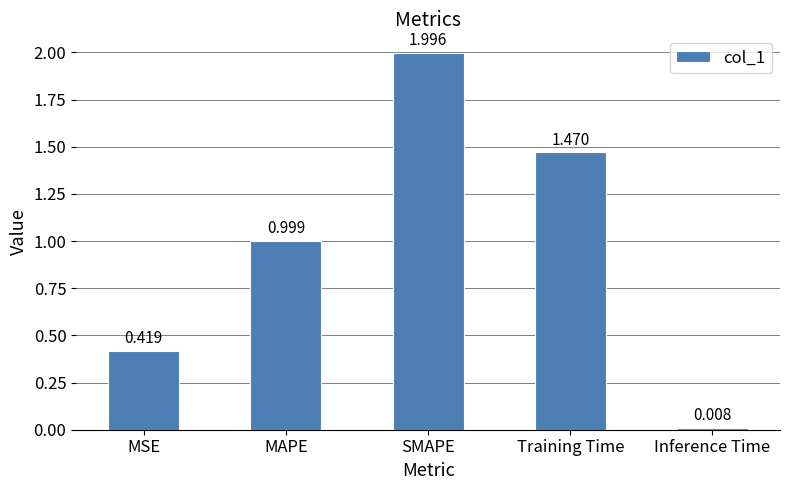

What is the sum of all values?

4.9